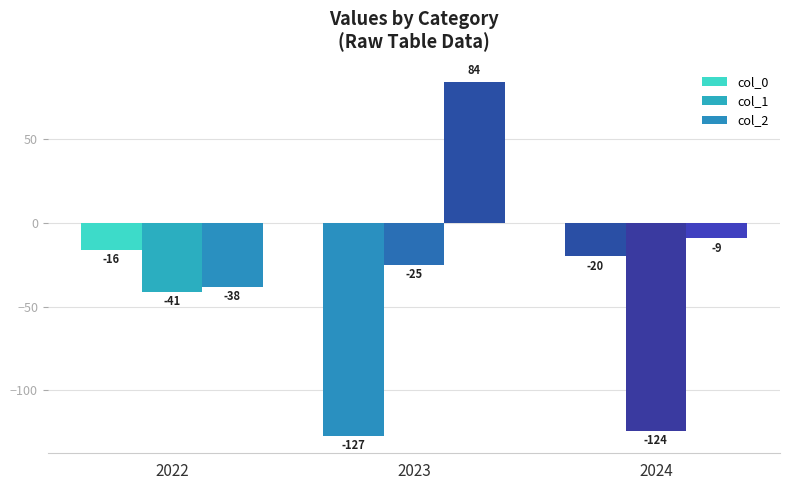

What is the difference between the col_1 values at 2023 and 2024?

99